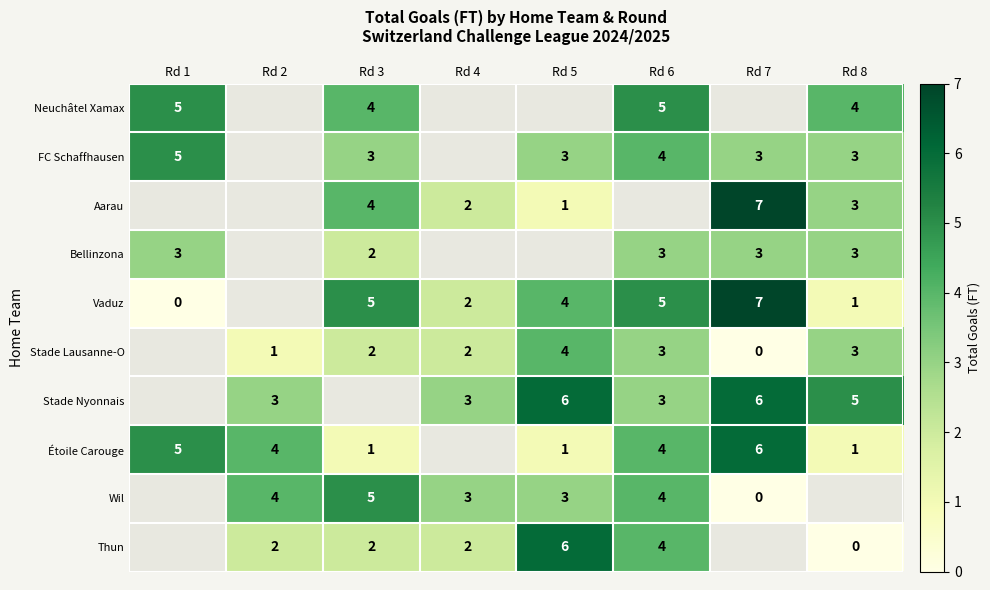

Is the value of FC Schaffhausen at Rd 3 greater than the value of Étoile Carouge at Rd 3?

Yes